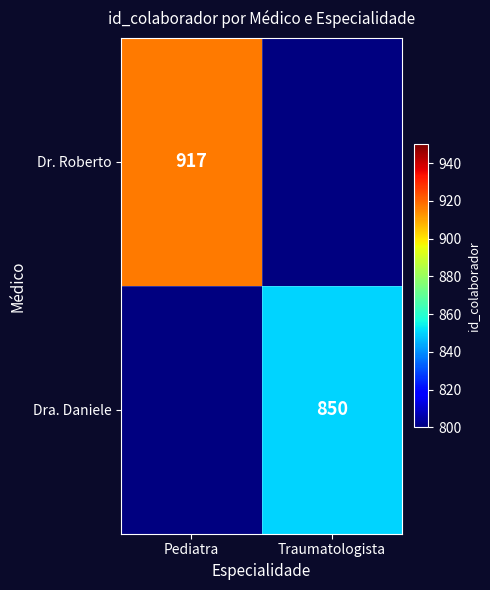

The Dra. Daniele series shows 850 at Traumatologista. True or false?

True